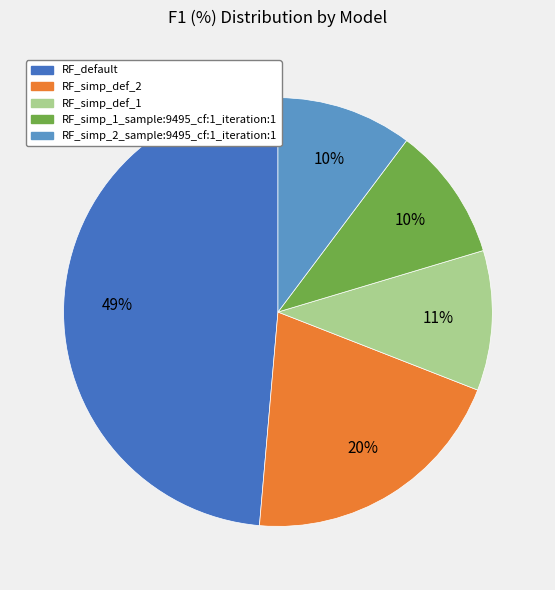

To the nearest percent, what is the average slice percentage?

20%